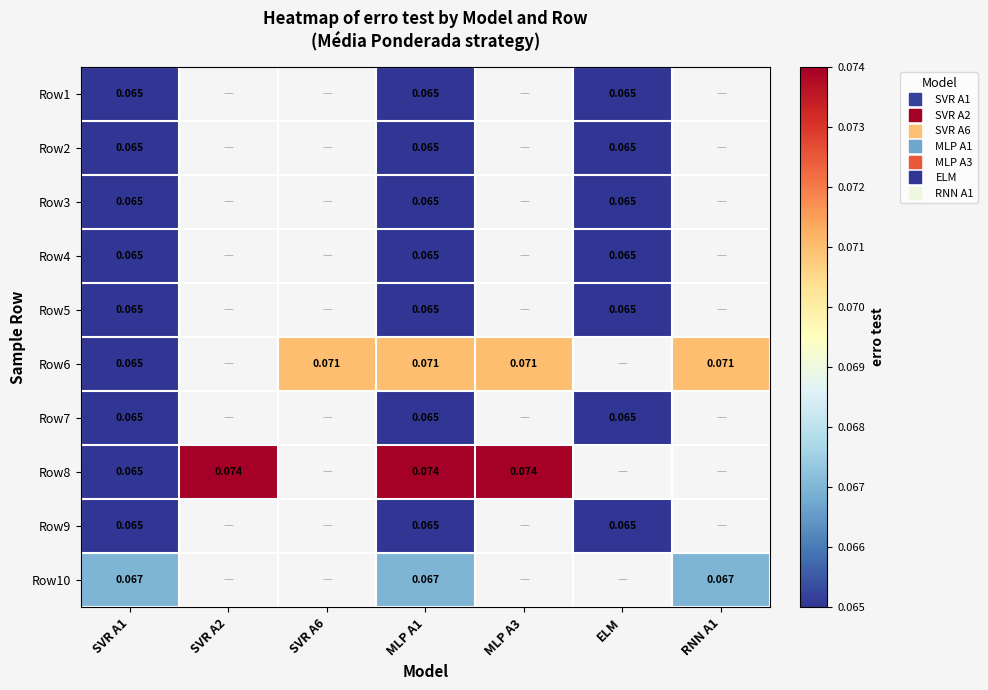

Where is Row1 nearest to the value 0?

SVR A1